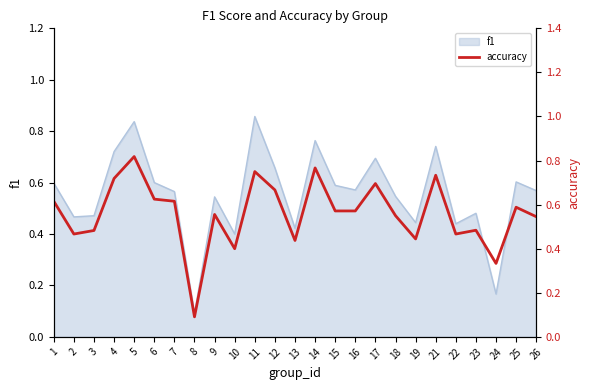

Count the values in the range 0 to 1.

25